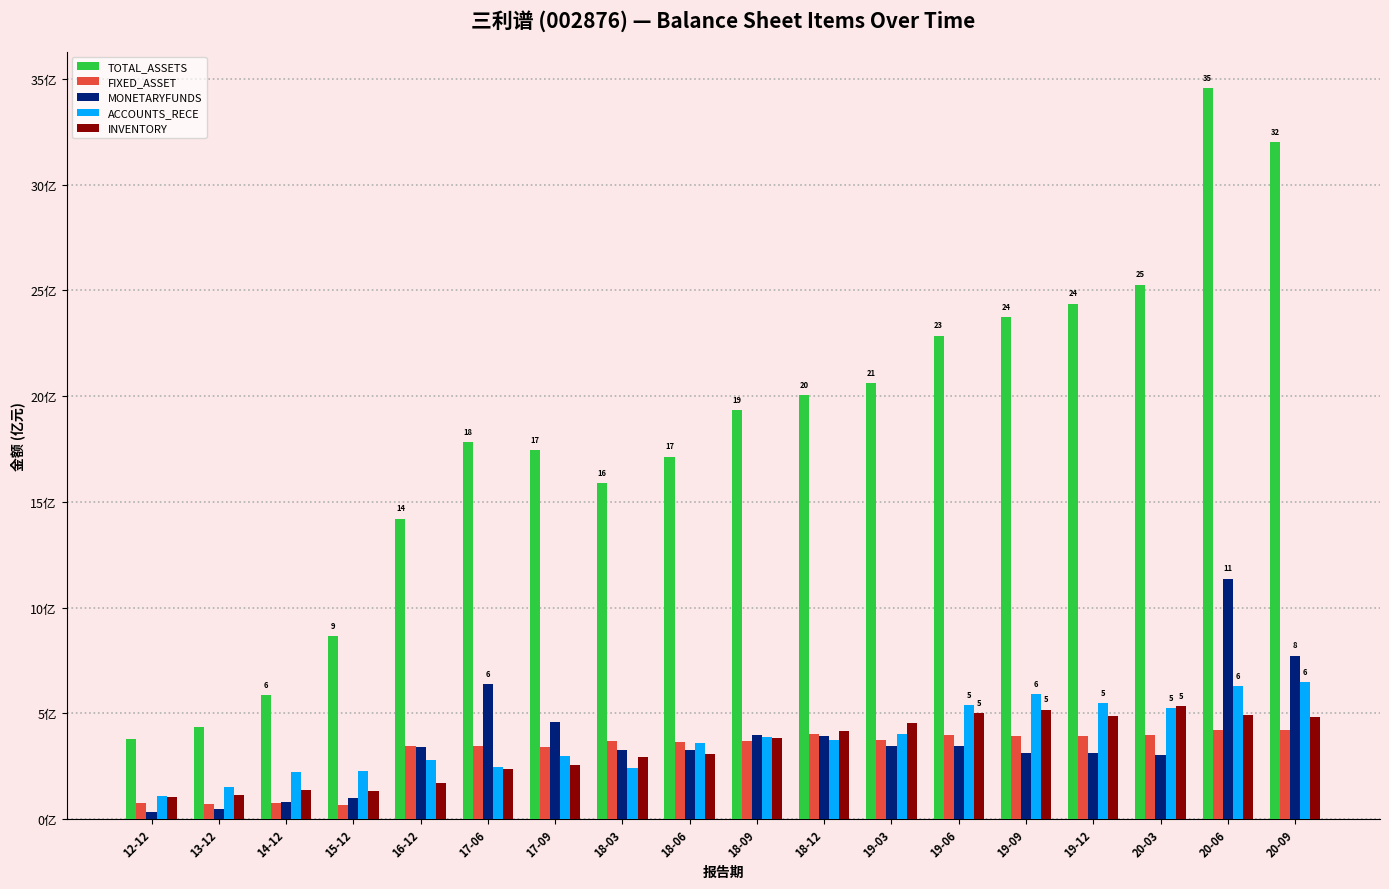

At which label does INVENTORY reach its minimum?

12-12